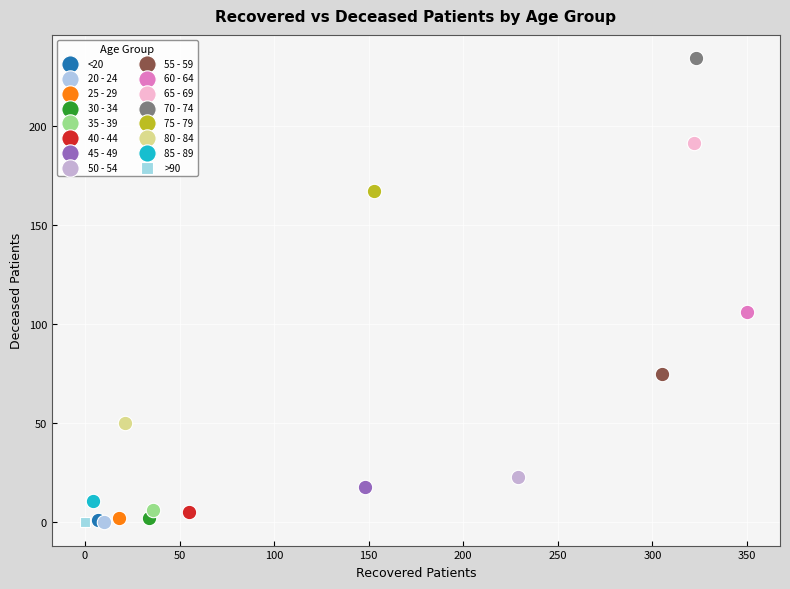

What are all the series names shown in the legend?

<20, 20 - 24, 25 - 29, 30 - 34, 35 - 39, 40 - 44, 45 - 49, 50 - 54, 55 - 59, 60 - 64, 65 - 69, 70 - 74, 75 - 79, 80 - 84, 85 - 89, >90